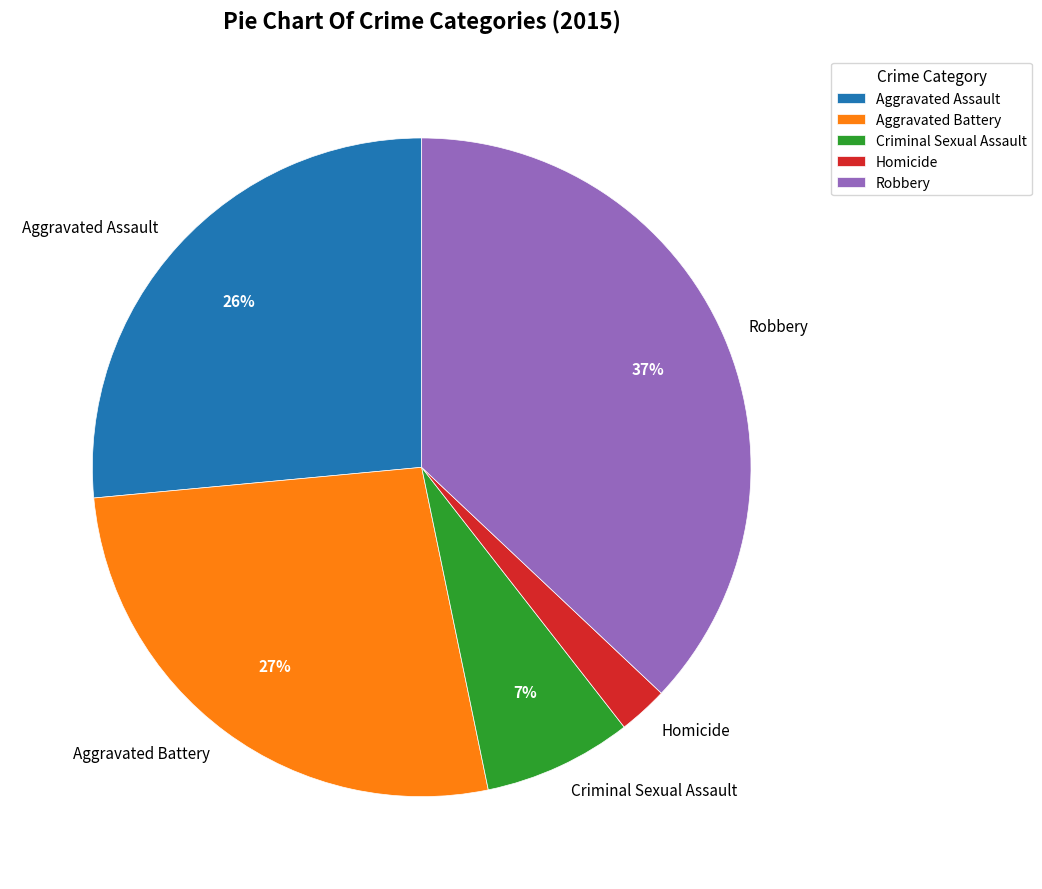

Do Aggravated Assault and Criminal Sexual Assault together represent more than half of the pie?

No